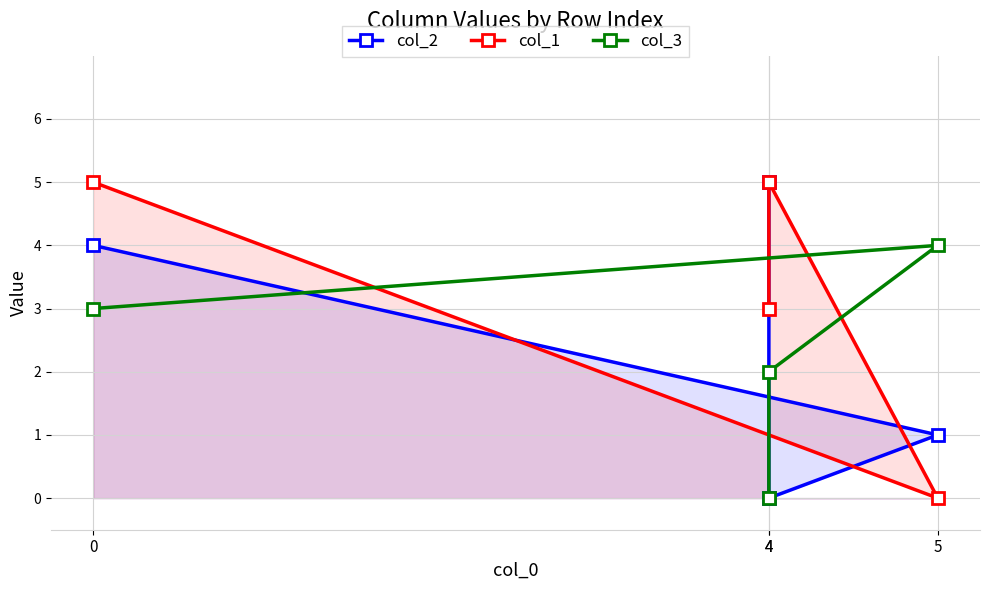

At which label does col_3 reach its minimum?

4